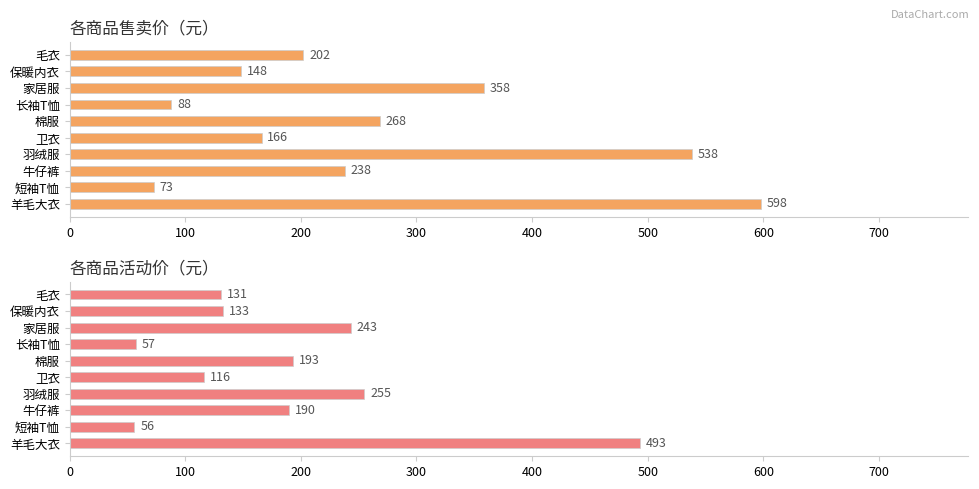

What position from the left is 短袖T恤?

2